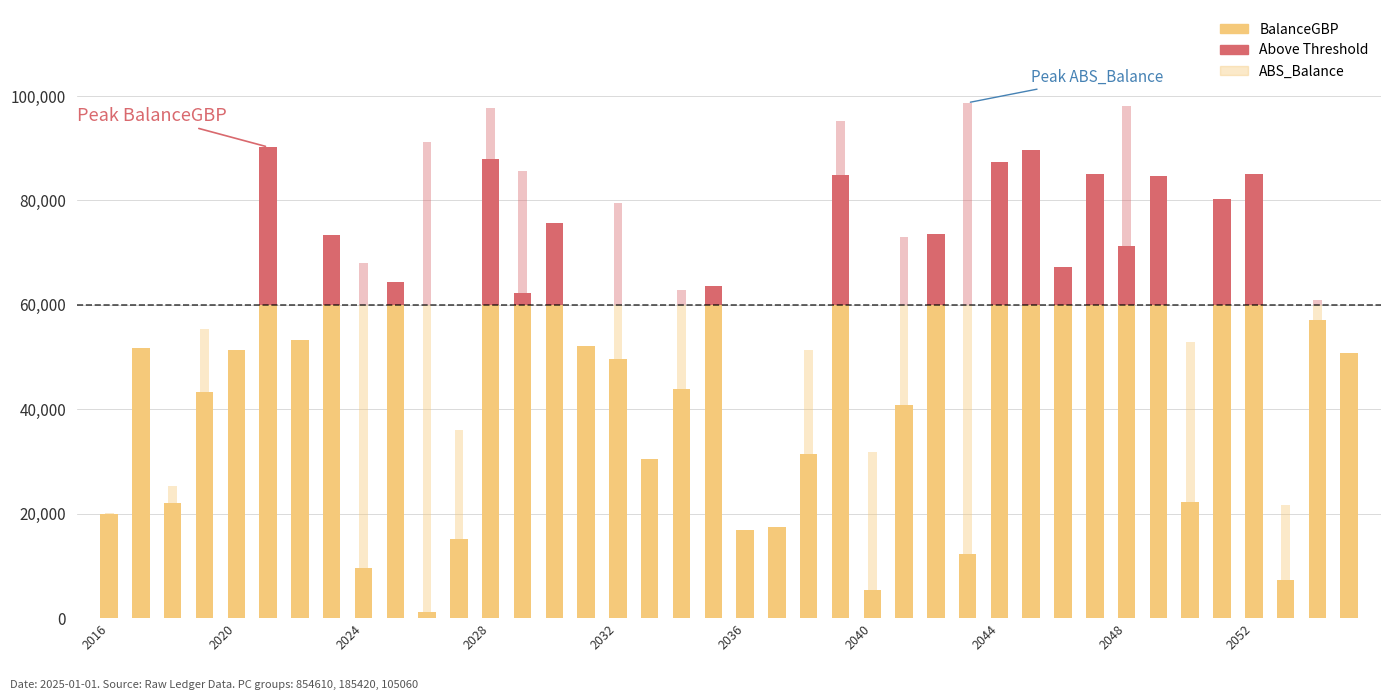

Is it true that ABS_Balance equals 25303.9 at 1234-2018?

True